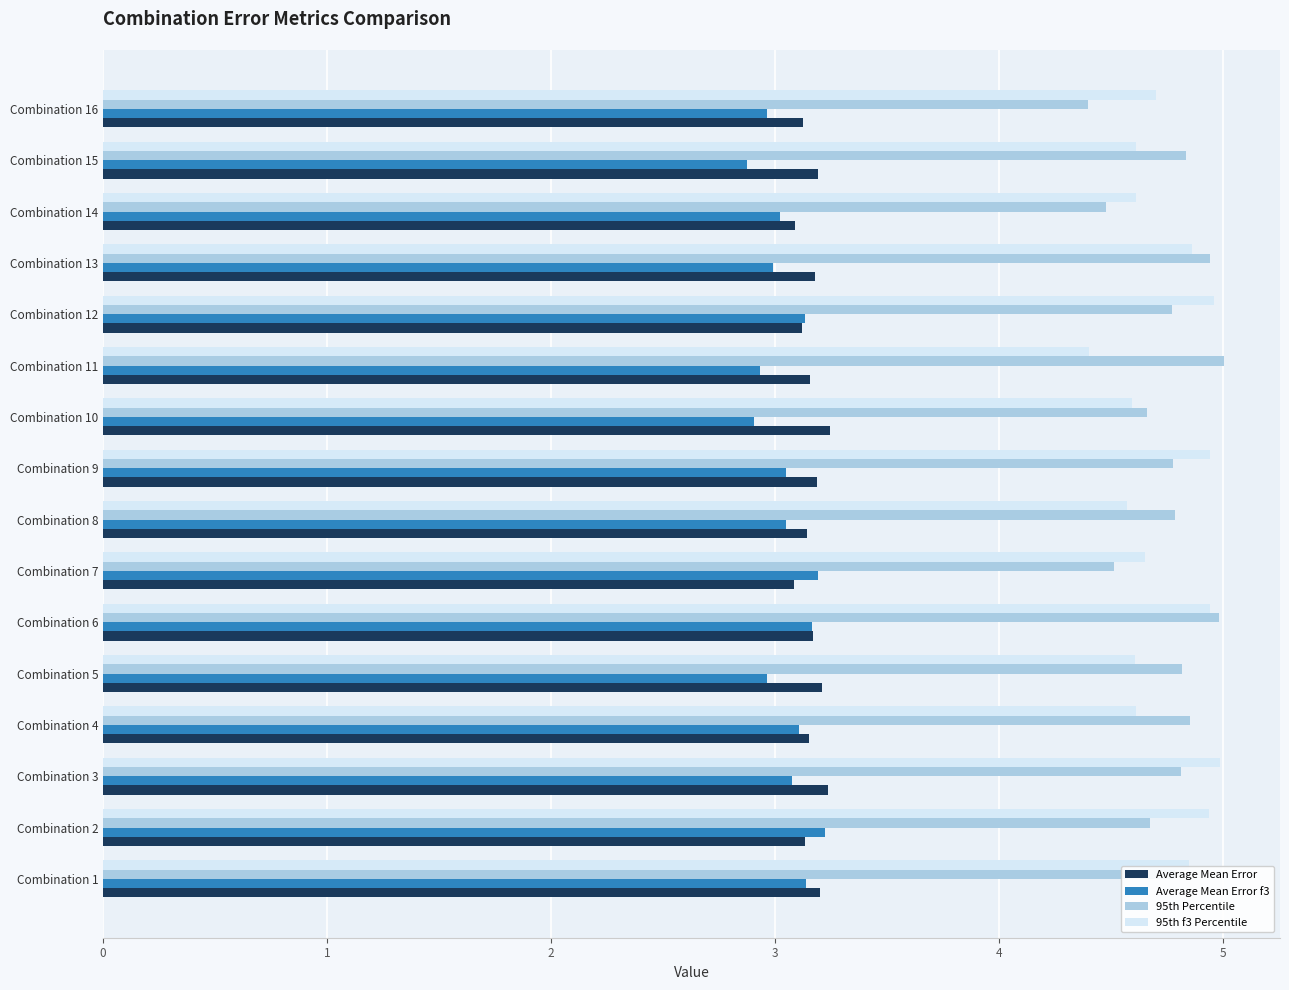

Between Combination 3 and Combination 8, which series saw the biggest shift?

95th f3 Percentile